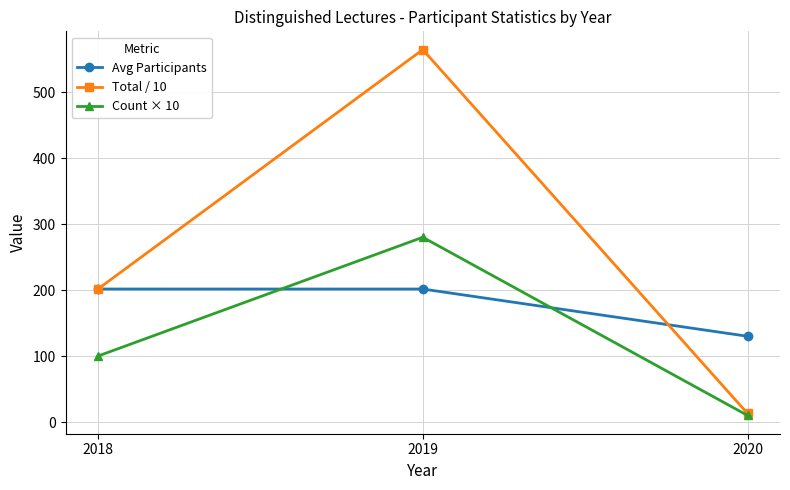

List the series in order of their overall mean, lowest first.

Count × 10, Avg Participants, Total / 10